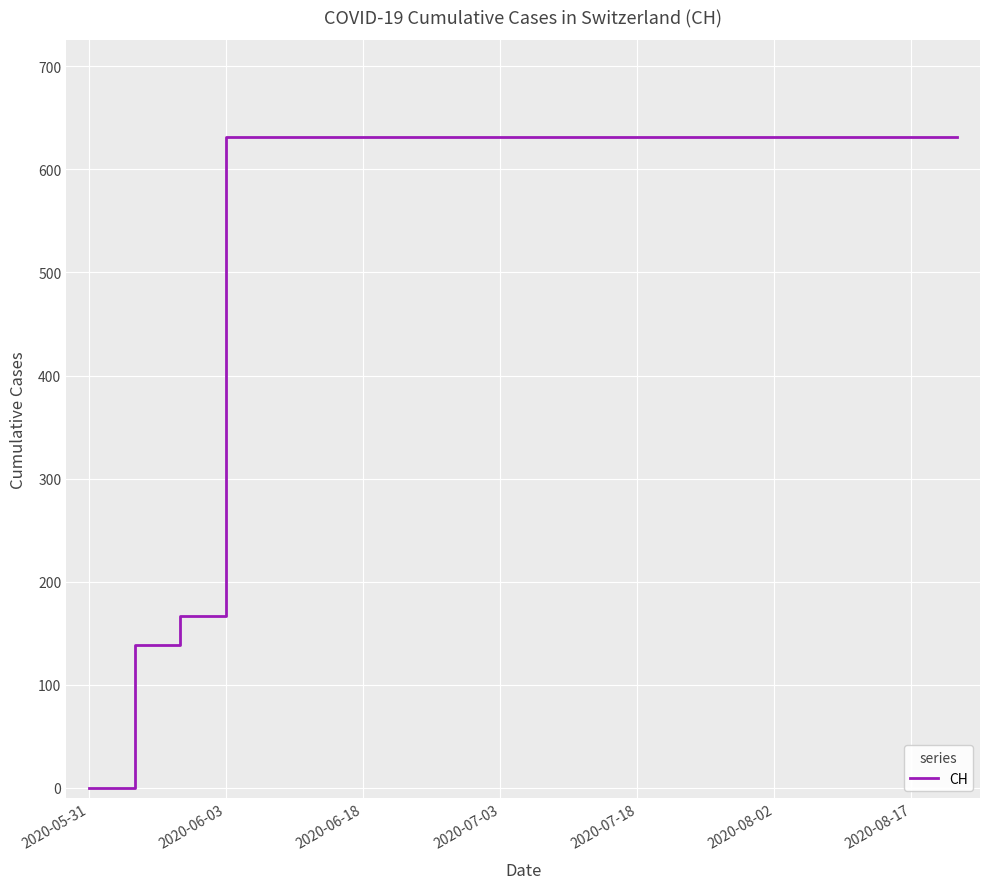

What is the difference between the maximum and minimum values?

631